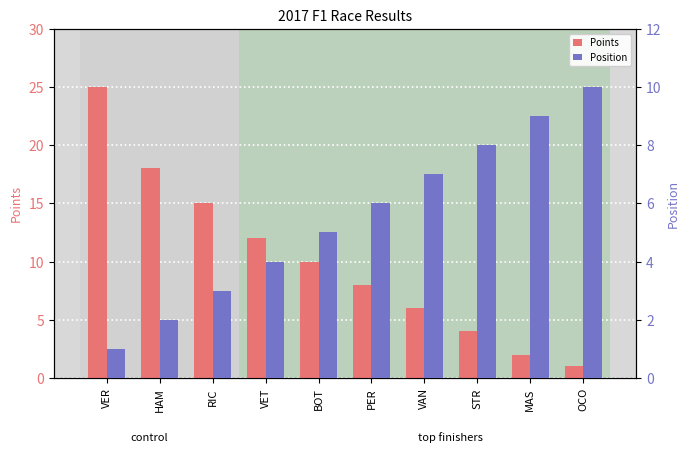

What are all the series names shown in the legend?

Points, Position